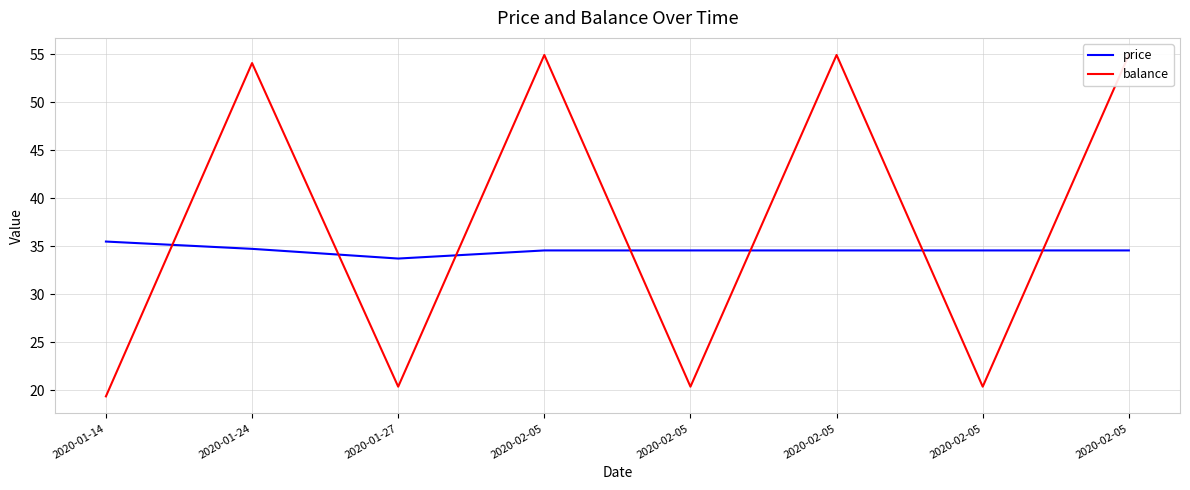

What is the highest value of the balance series?

54.9